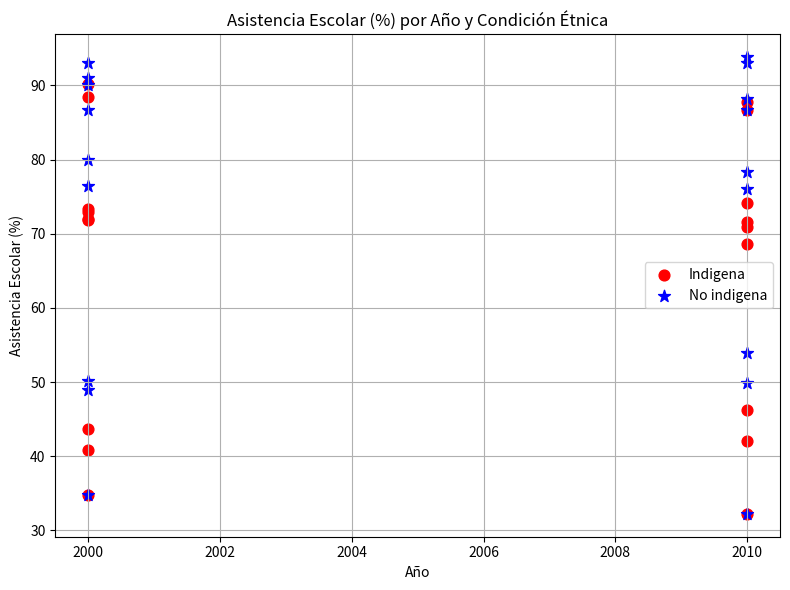

In the No indigena series, what Y value is closest to 63?

53.9